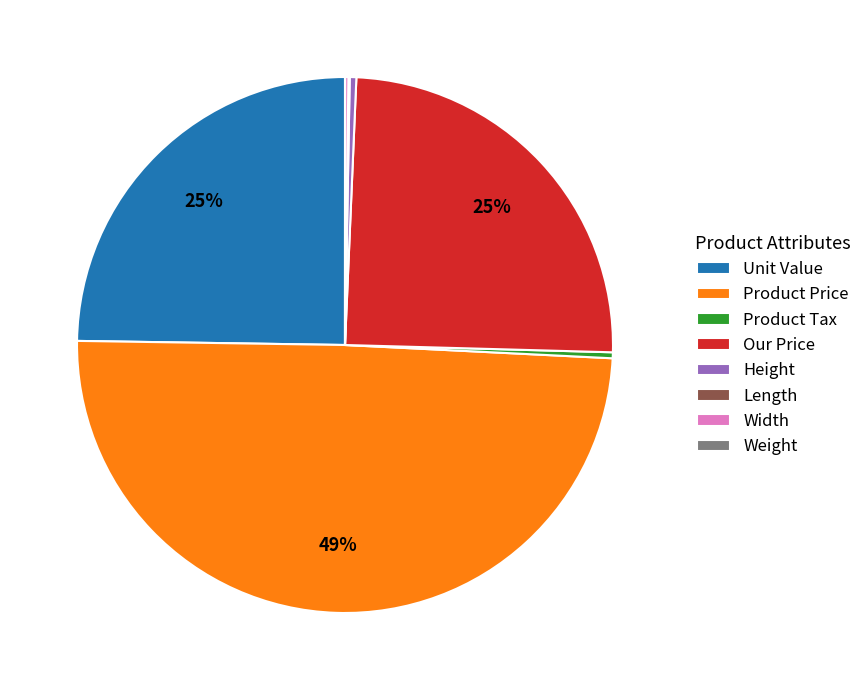

What is the largest slice in the pie chart?

Product Price